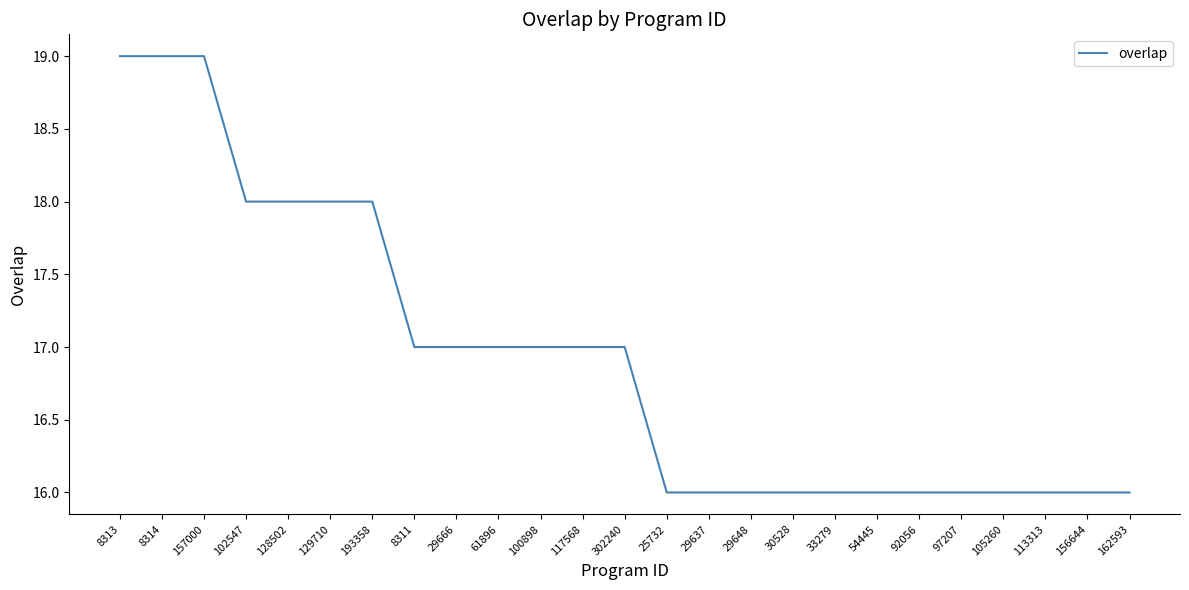

Approximately how many times larger is the value at 129710 compared to 100898?

1.1